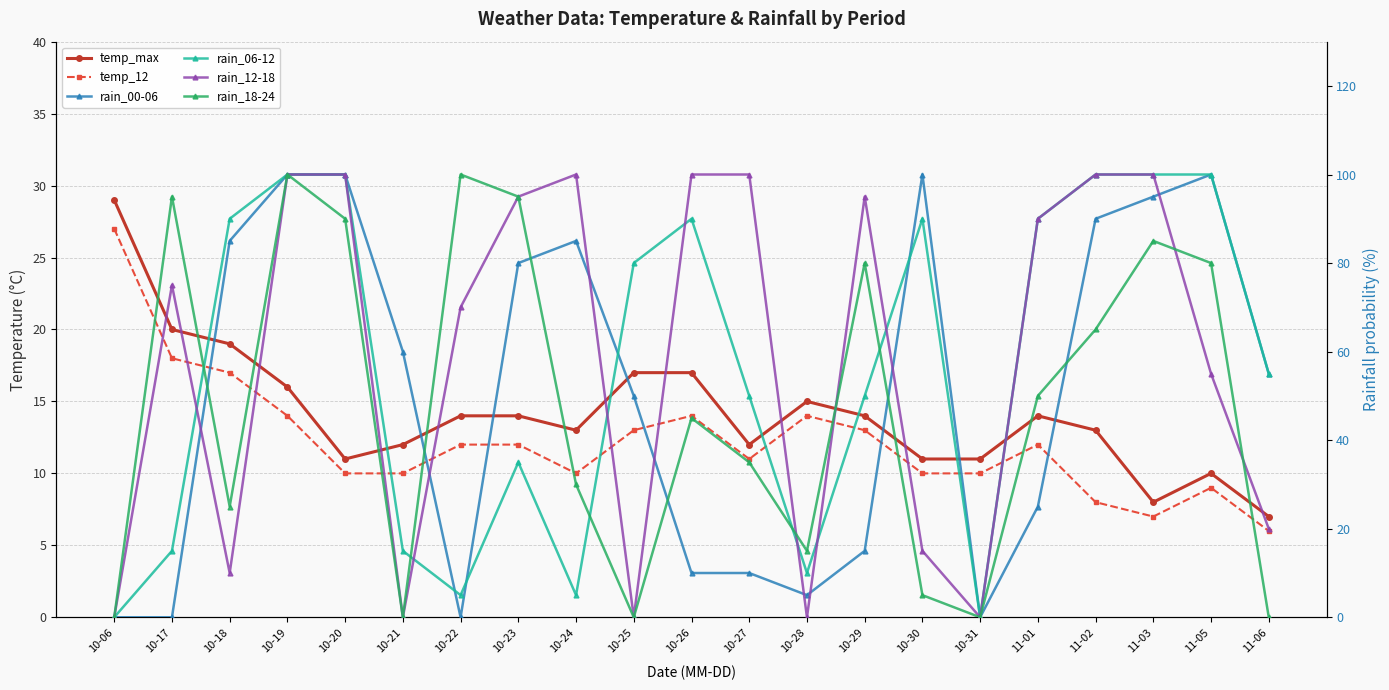

How many values in the rain_06-12 series are below 55?

10